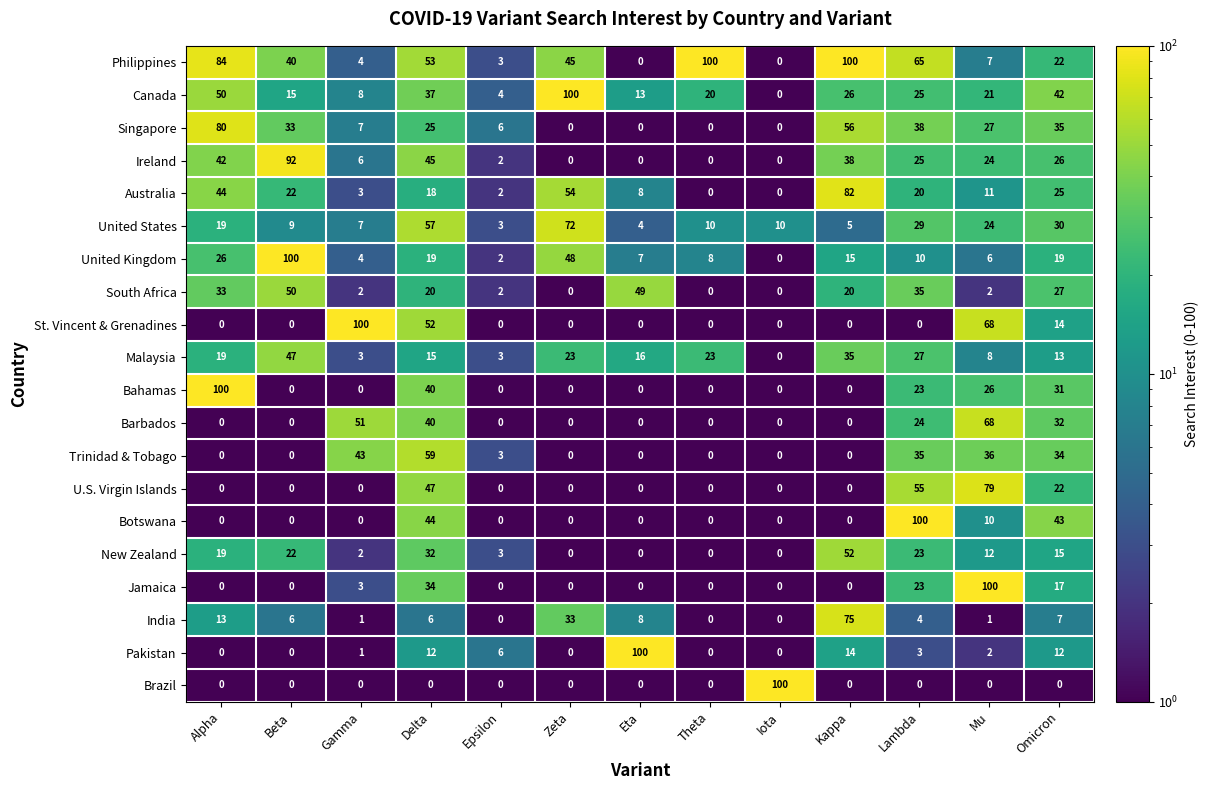

The Bahamas series shows 43 at Theta. True or false?

False